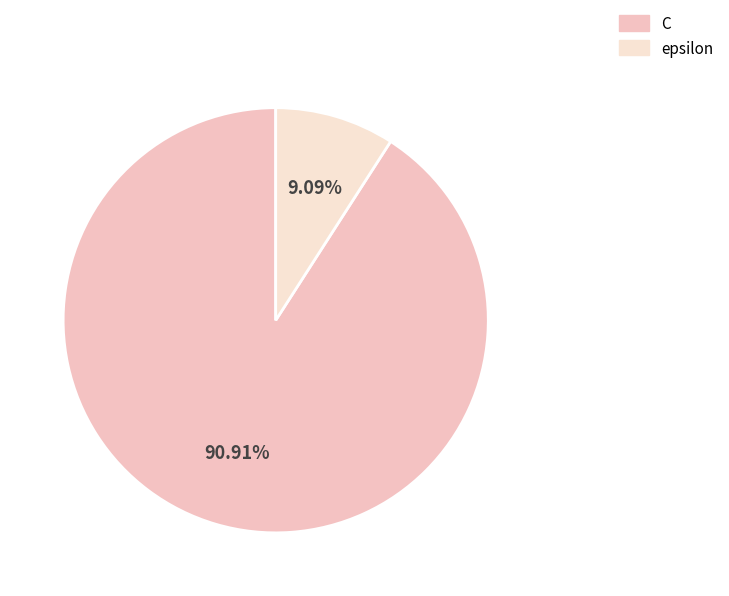

Is it true that C is 96% of the pie?

False